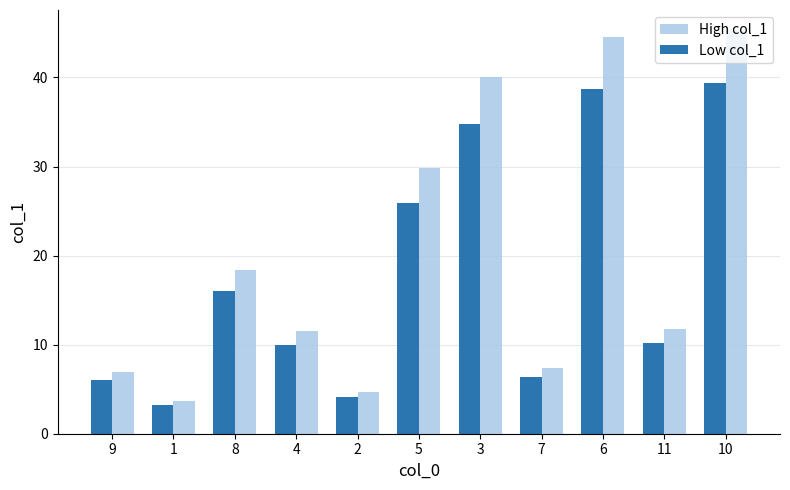

Which series has the largest total across all categories?

High col_1